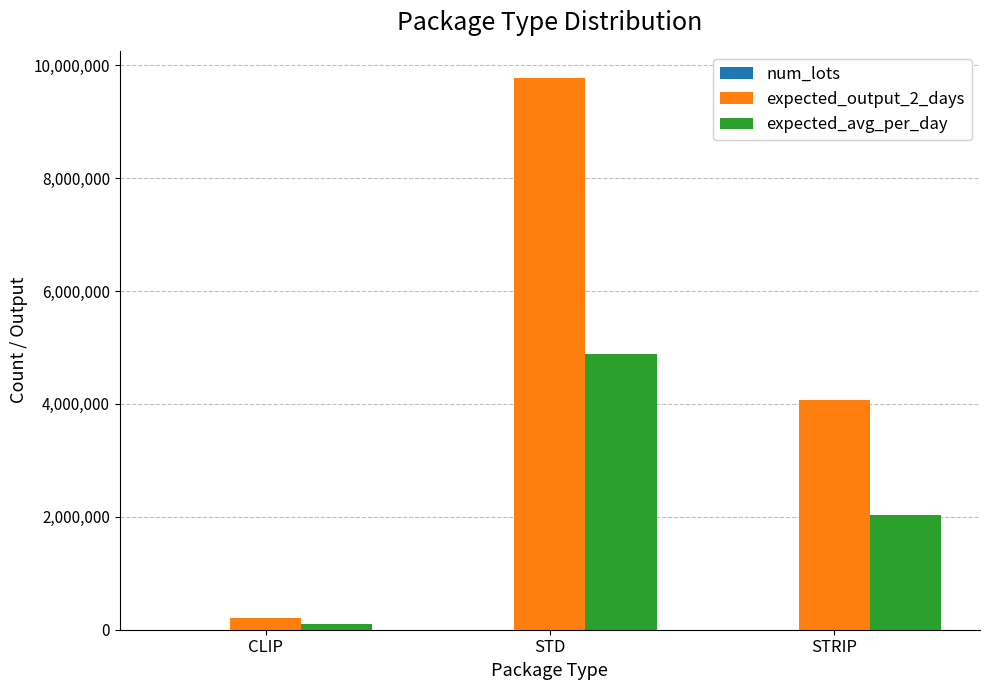

Where is expected_avg_per_day nearest to the value 2494612?

STRIP